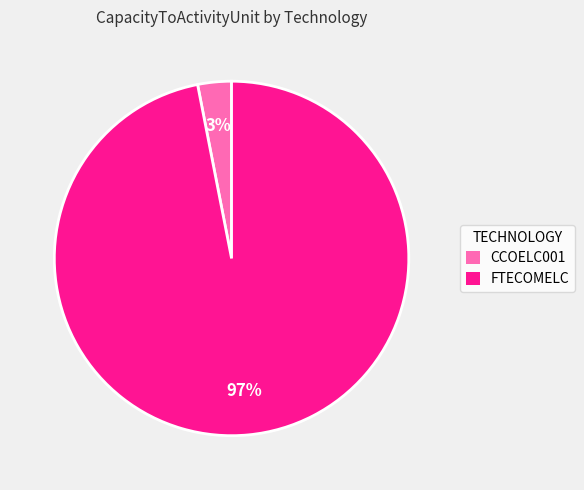

To the nearest percent, what percentage of the pie is CCOELC001?

3%